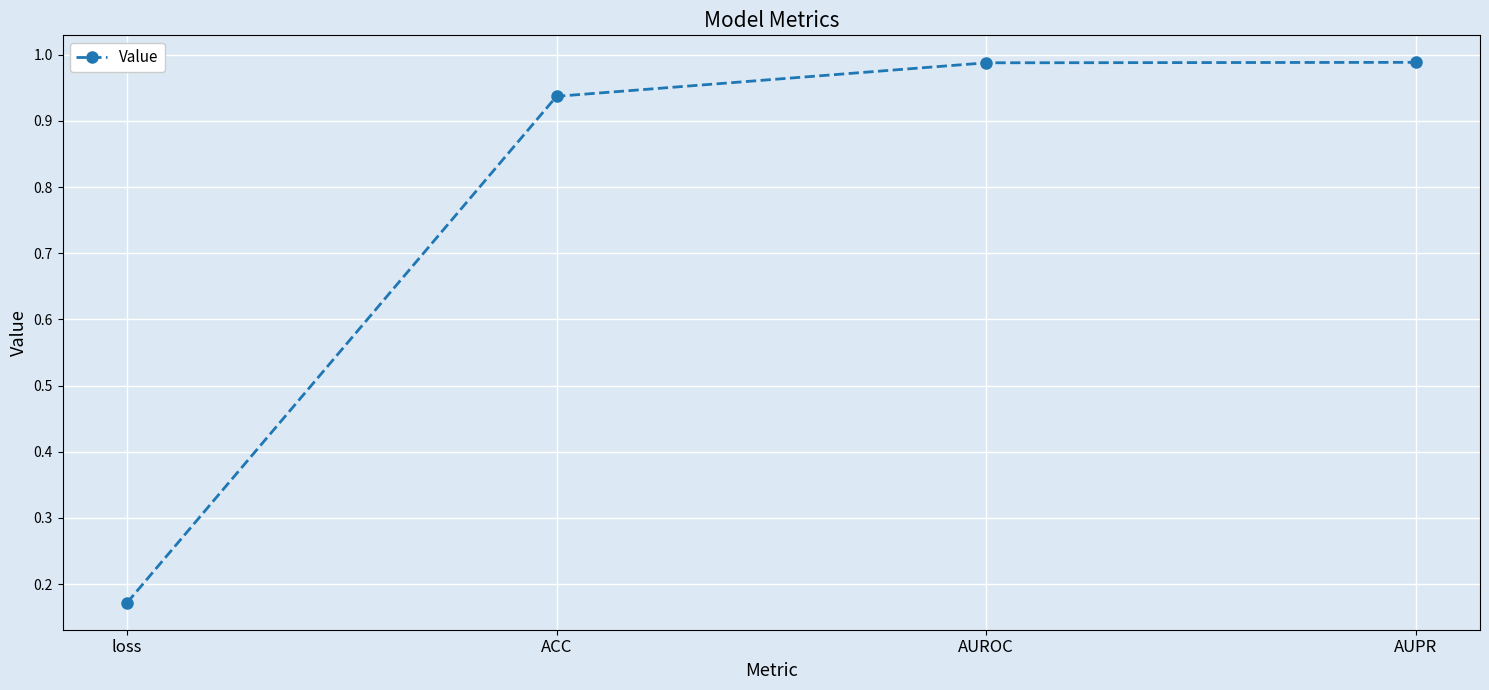

Is this an area chart (filled region under the line)?

No